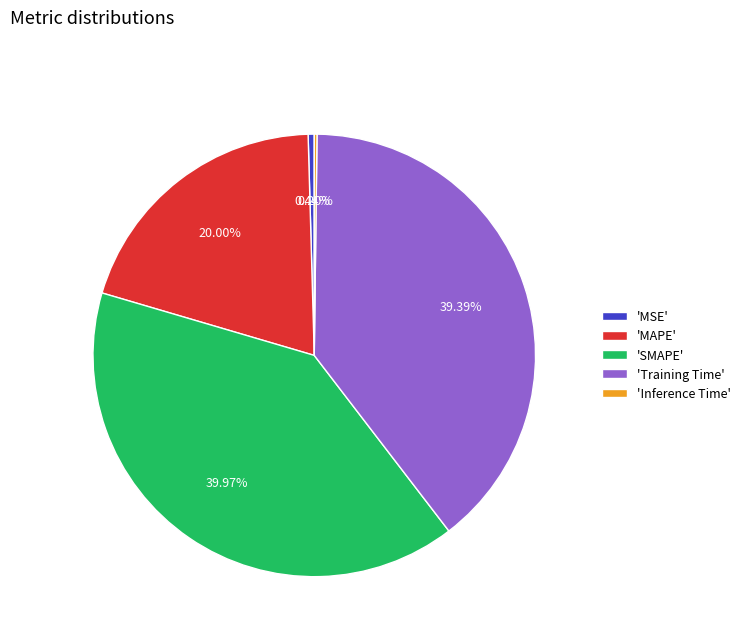

What is the largest slice in the pie chart?

'SMAPE'